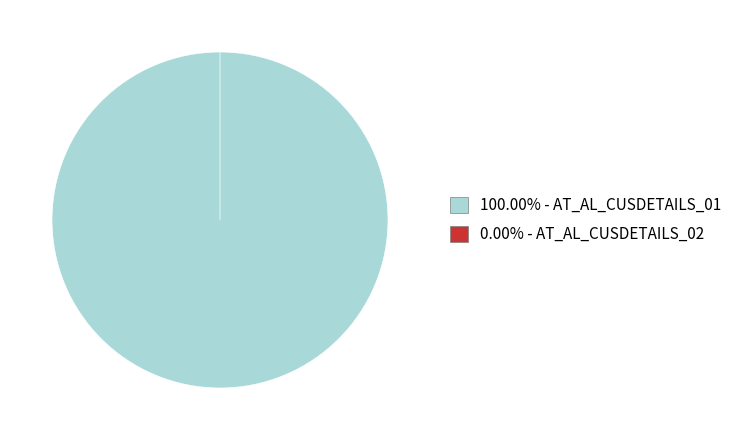

Count the number of slices in the pie.

2